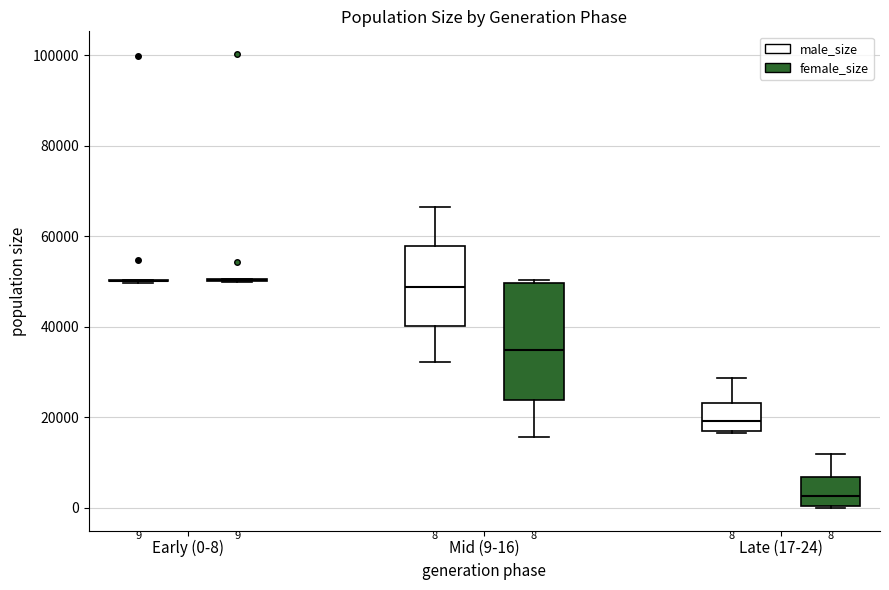

Which box is the tallest, from its lower edge to its upper edge?

Mid (9-16) (female_size)